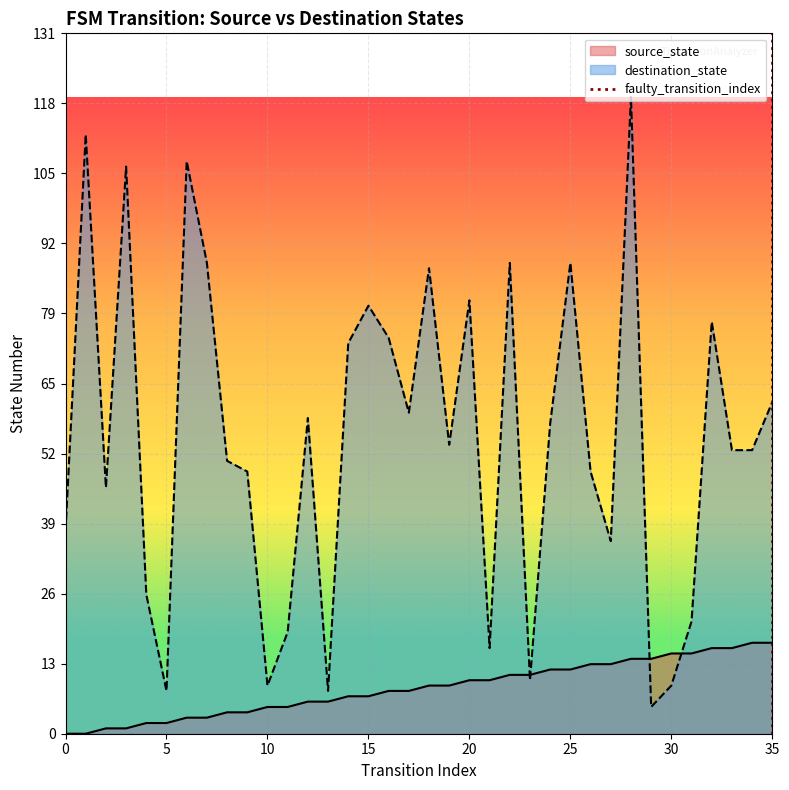

The value at 35 is 0. True or false?

True